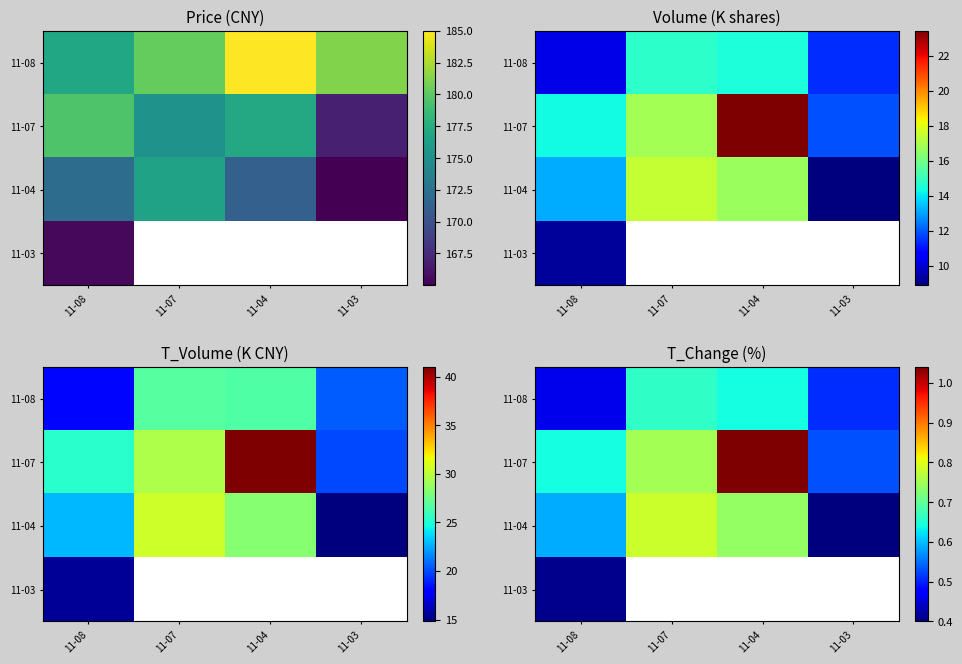

The 11-07 series shows 0.6 at 11-08. True or false?

True